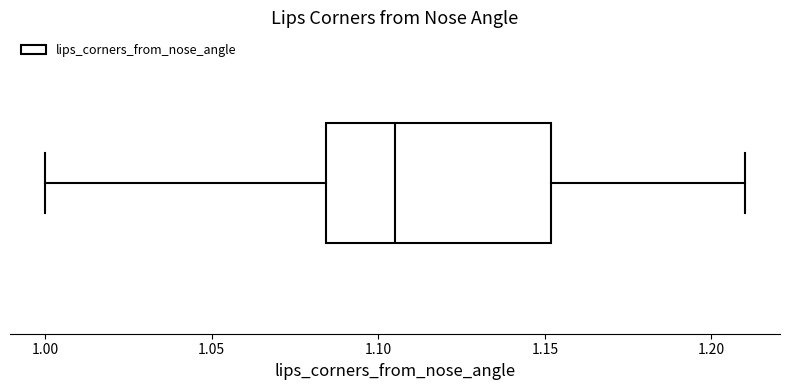

Where is the right edge of the box on the x-axis? The values are not printed on the chart, so give them approximately, as read against the axis.

1.150